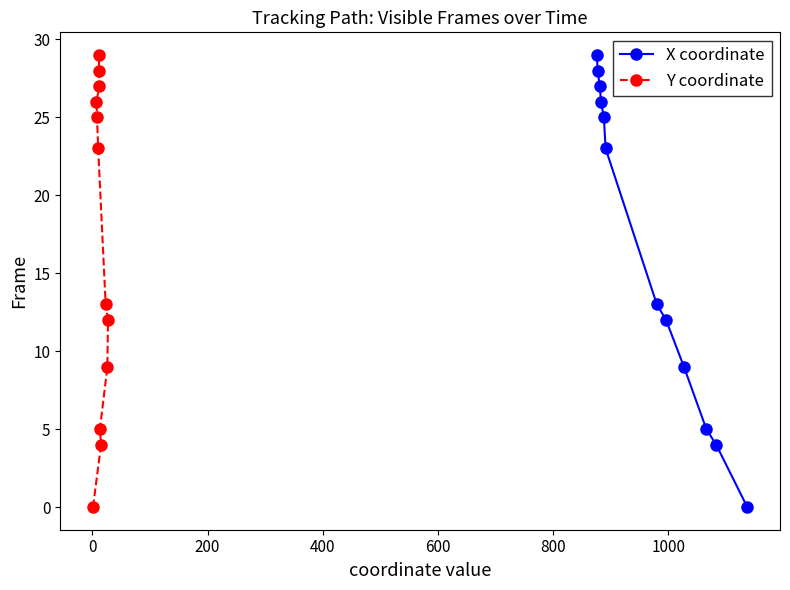

How many values in X coordinate are above zero?

11